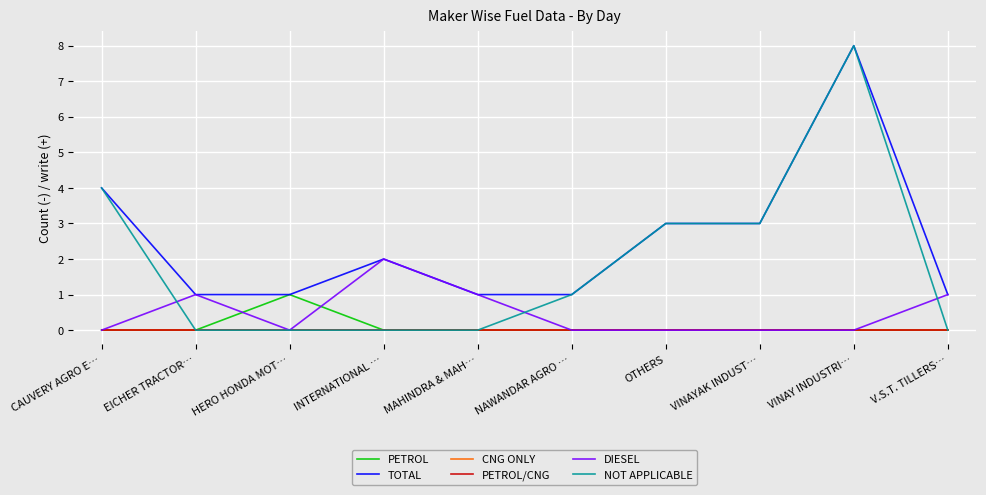

True or false: CNG ONLY and NOT APPLICABLE intersect in this chart.

False